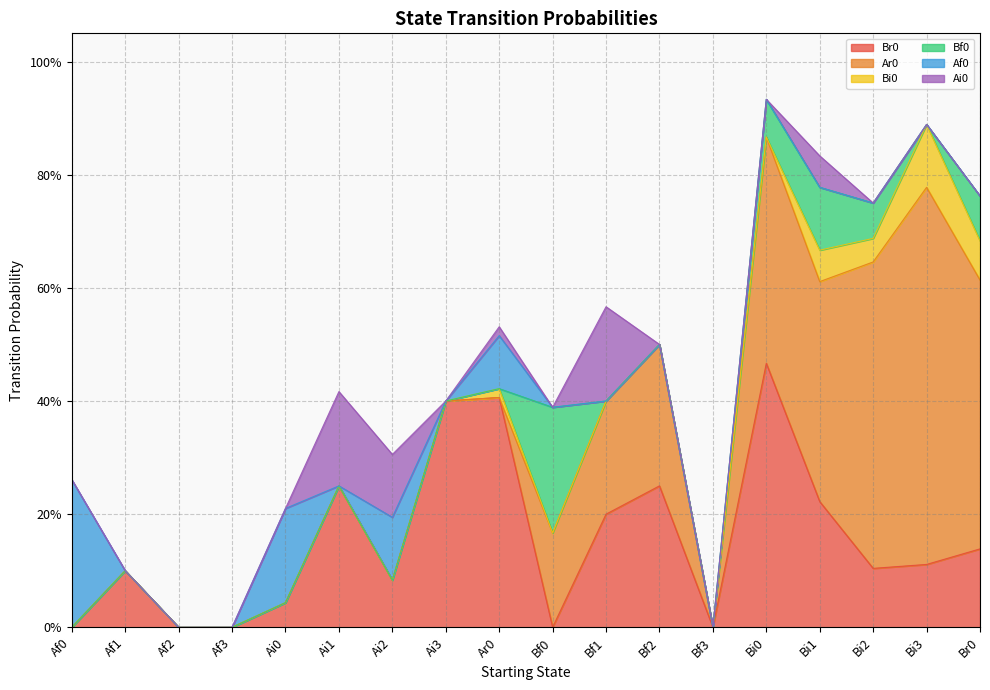

What is the difference between the maximum and minimum values in the Bf0 series?

0.2